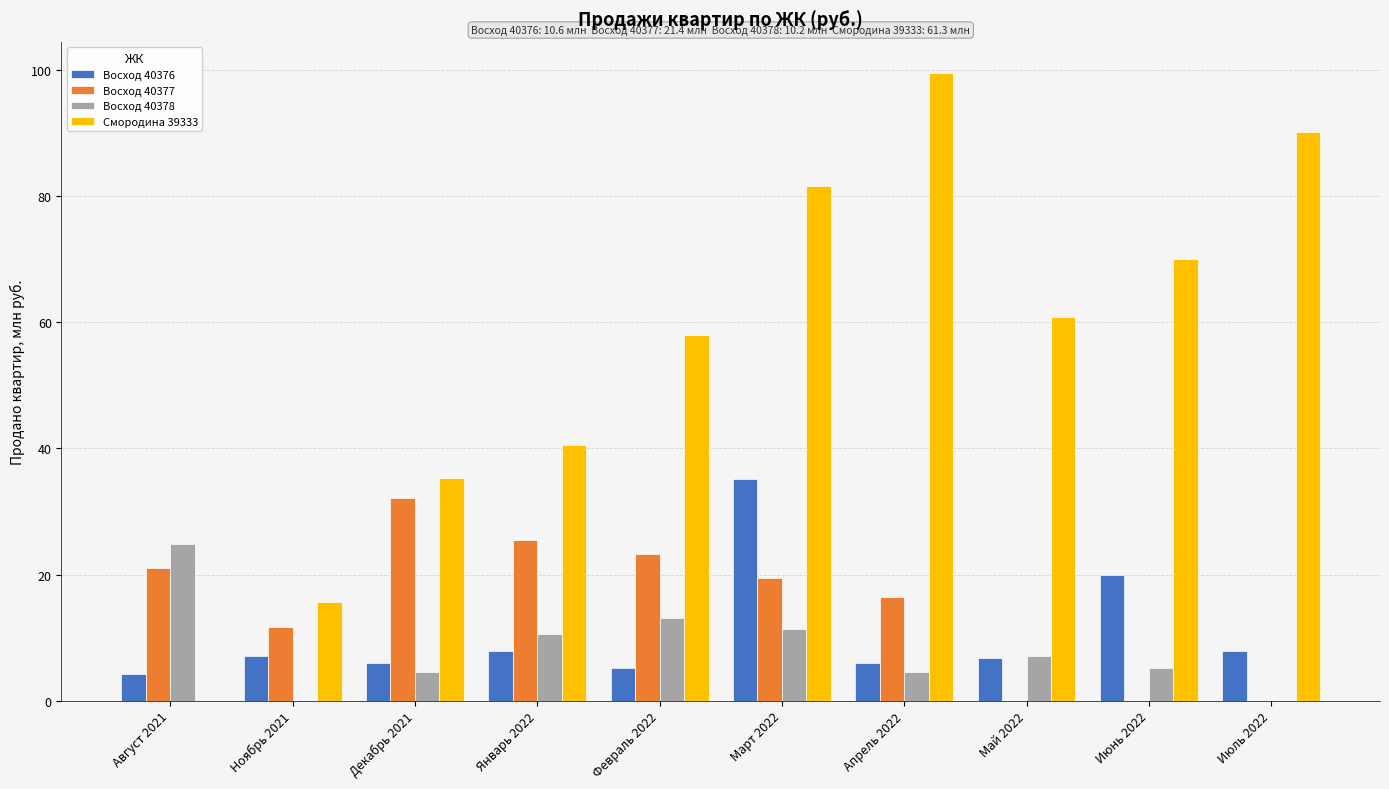

At which category is the sum across all series the highest?

Март 2022